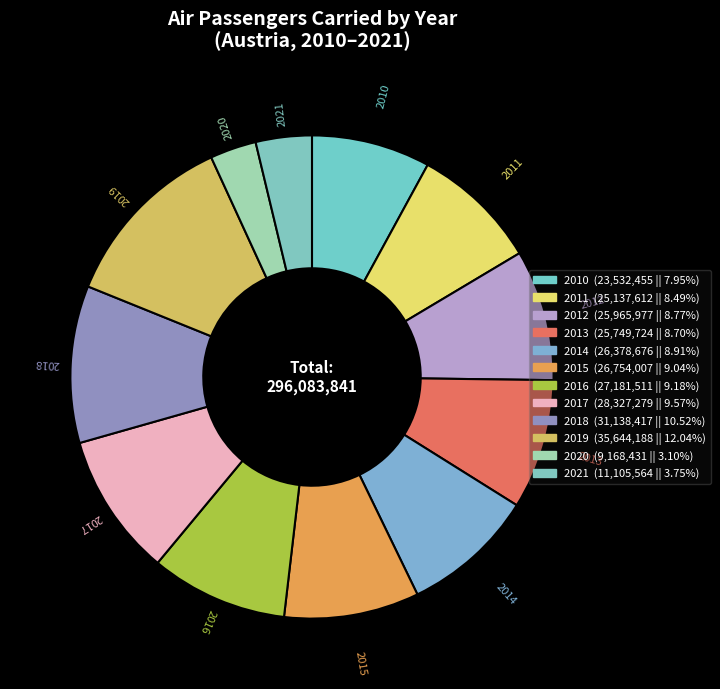

What percentage is NOT represented by 2013?

91.3%